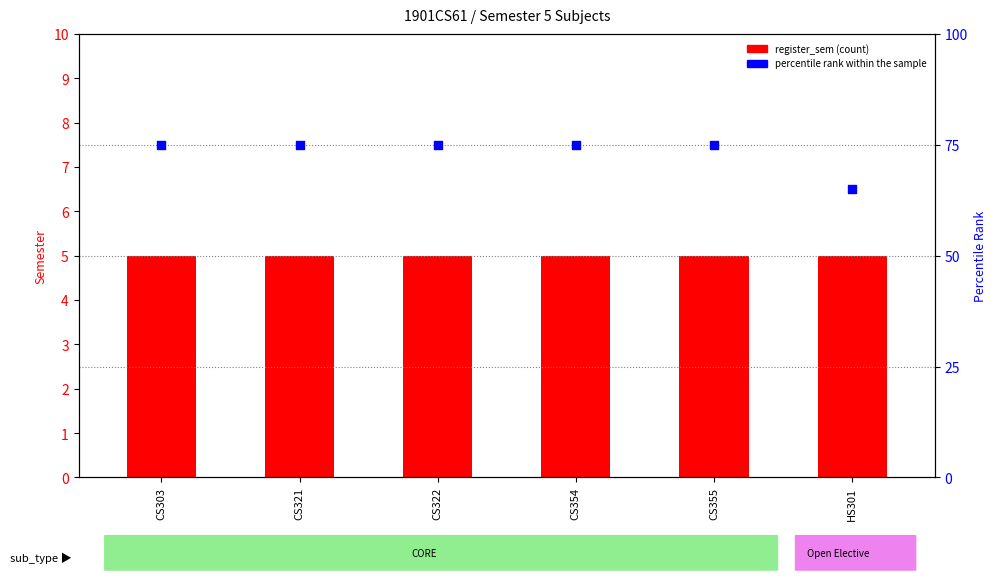

What are all the series names shown in the legend?

register_sem, percentile rank within the sample